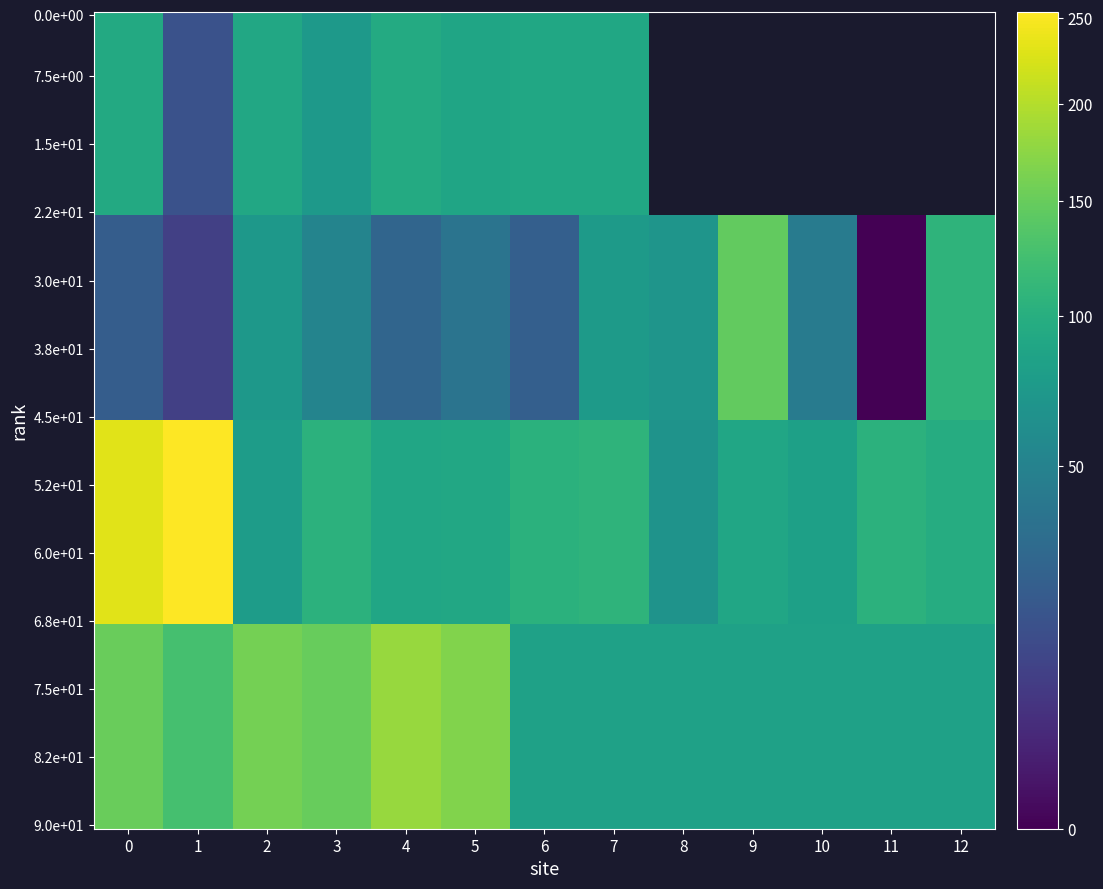

The value of SCR/2vyper/resources at 10 is 43.9. True or false?

True